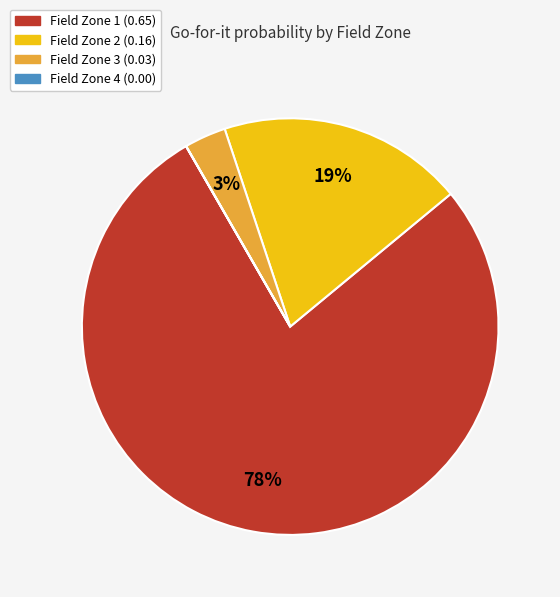

To the nearest percent, what is the average slice percentage?

25%